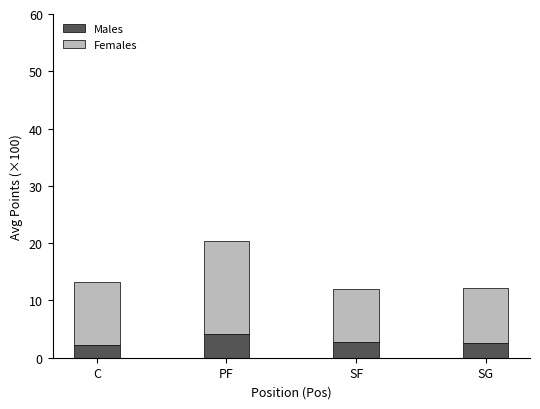

The Males series shows 2.2 at C. True or false?

True